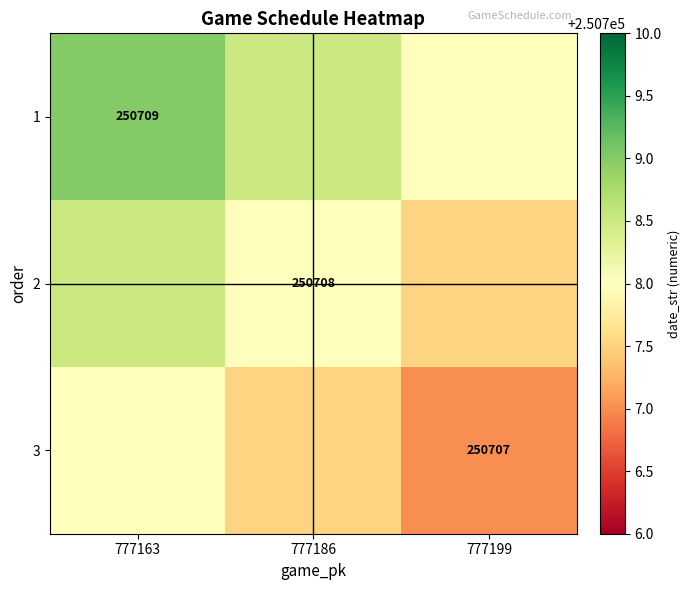

What is the total value across all series at 777186?

752124.0